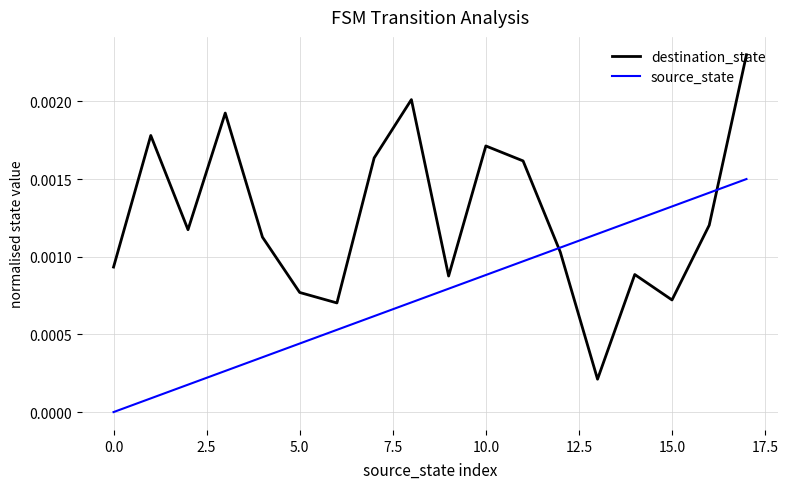

List the series in order of their overall mean, lowest first.

source_state, destination_state